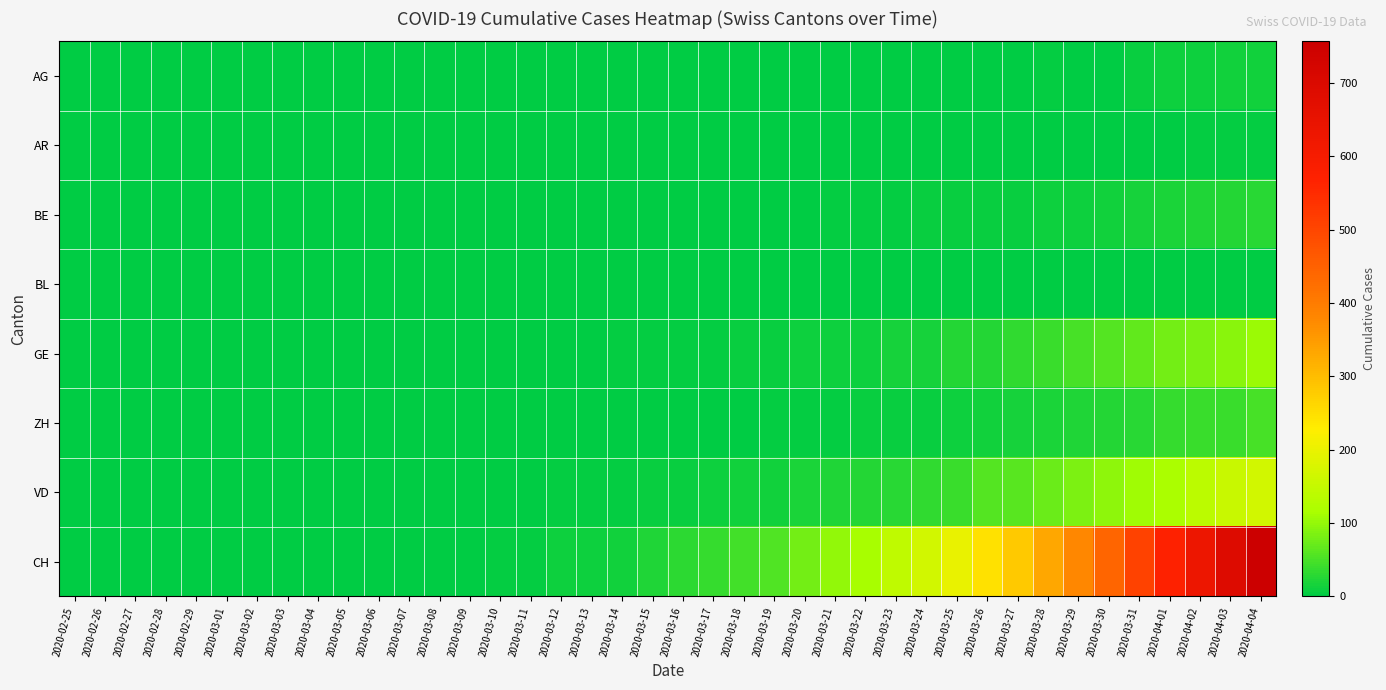

What is the total value across all series at 2020-03-17?

54